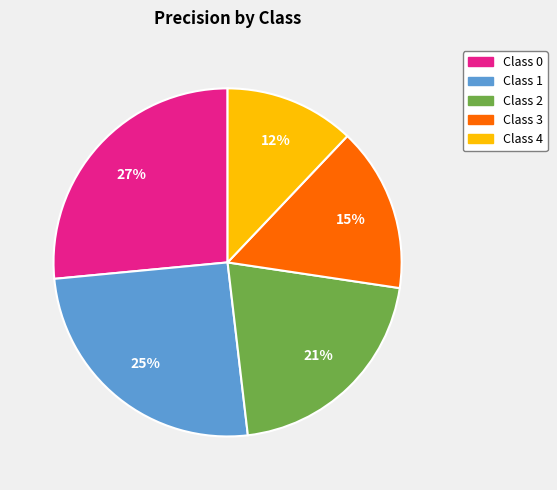

To the nearest percent, what is the average slice percentage?

20%